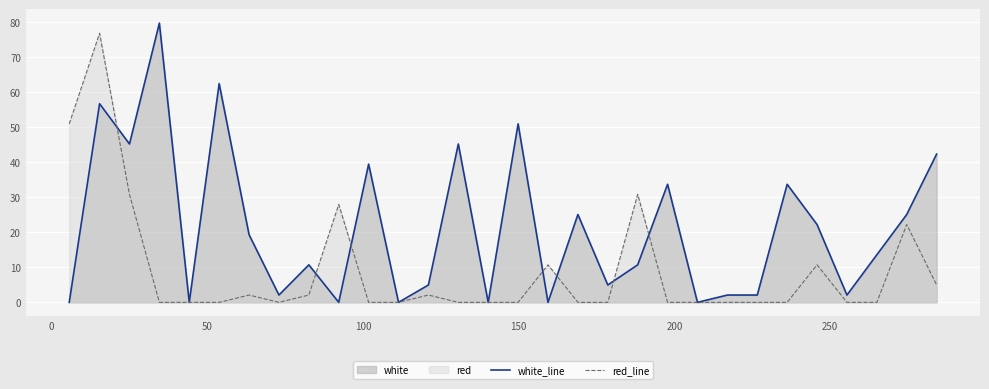

True or false: white_line and red_line intersect in this chart.

True